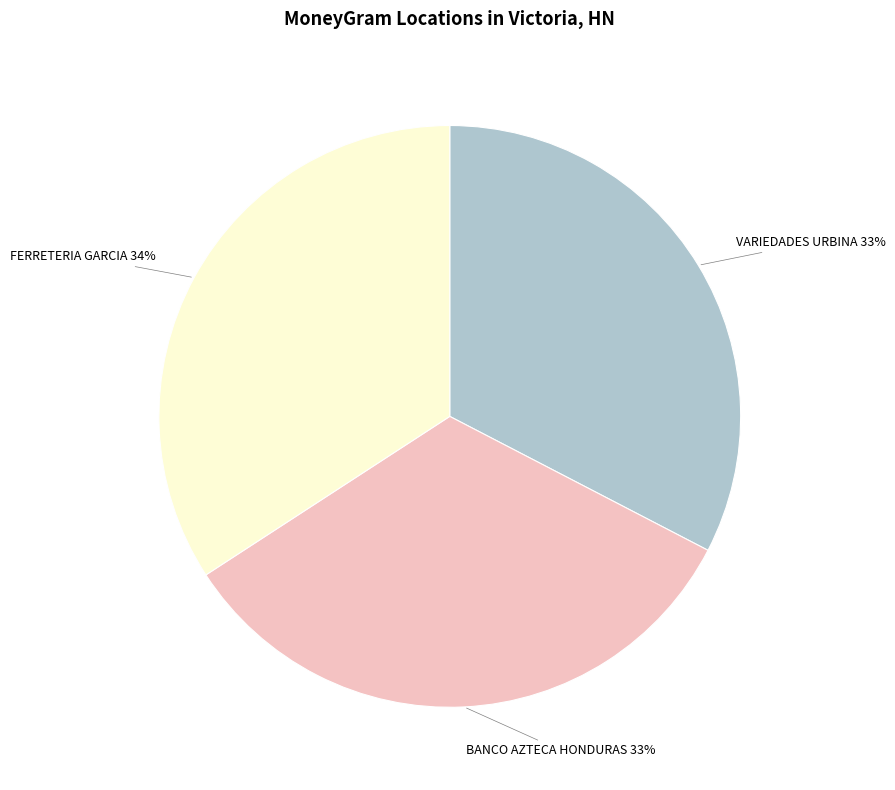

Which slice is the largest?

FERRETERIA GARCIA